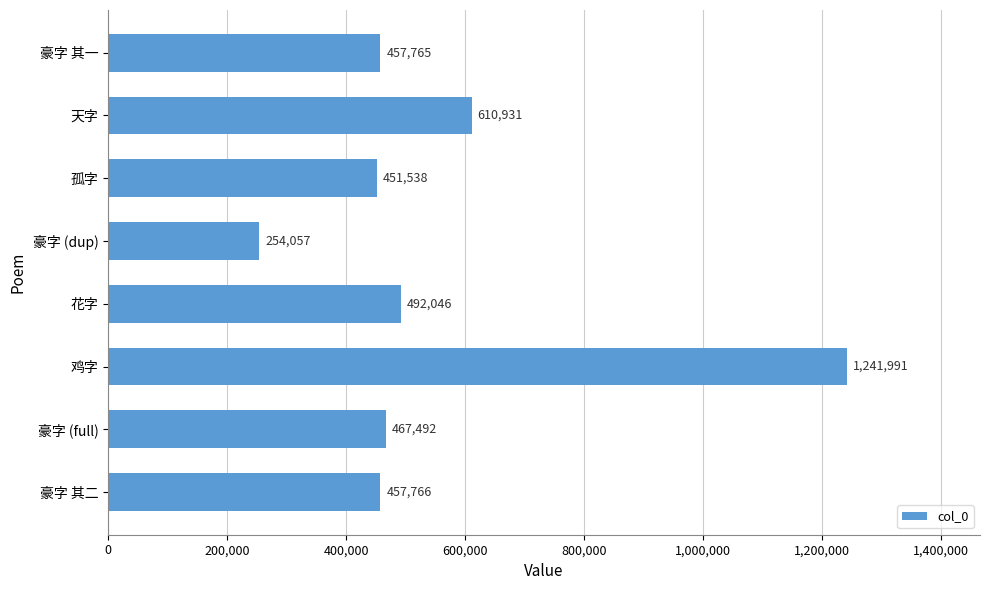

List the labels in order of value, smallest first.

豪字 (dup), 孤字, 豪字 其一, 豪字 其二, 豪字 (full), 花字, 天字, 鸡字